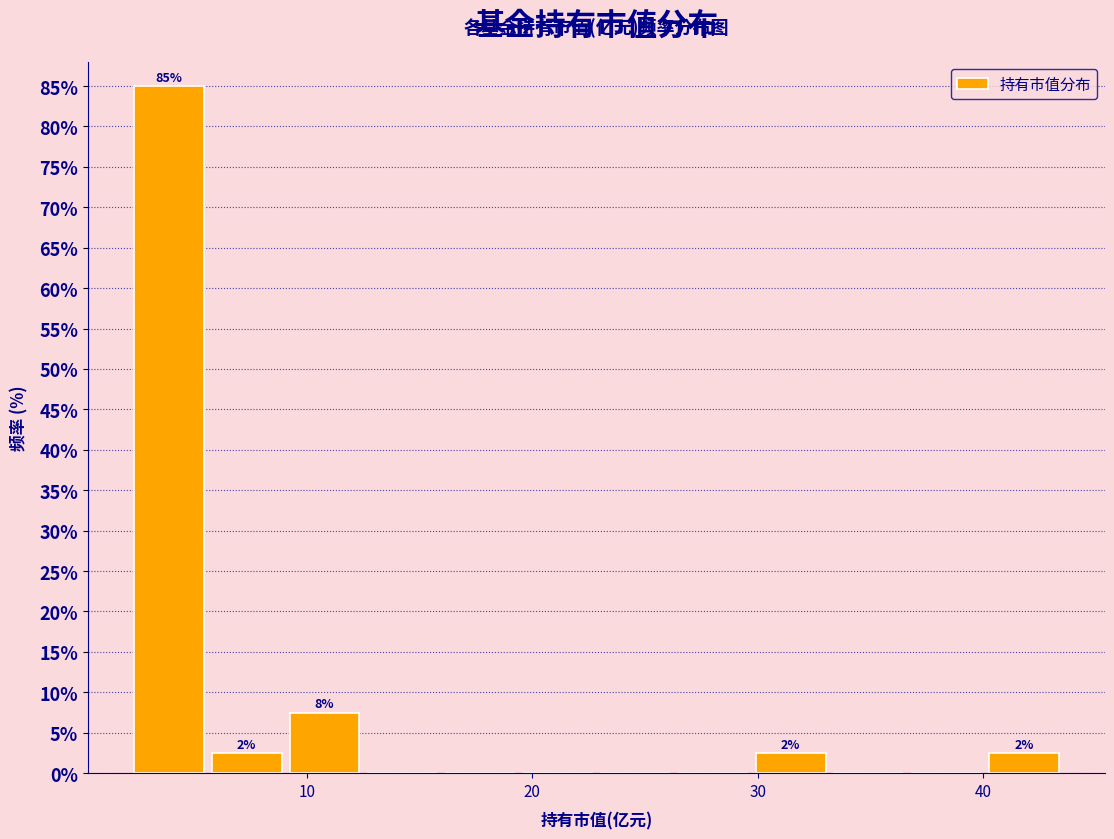

Around what value on the x-axis is the tallest bar? Give the approximate position of its centre, as read against the axis.

4